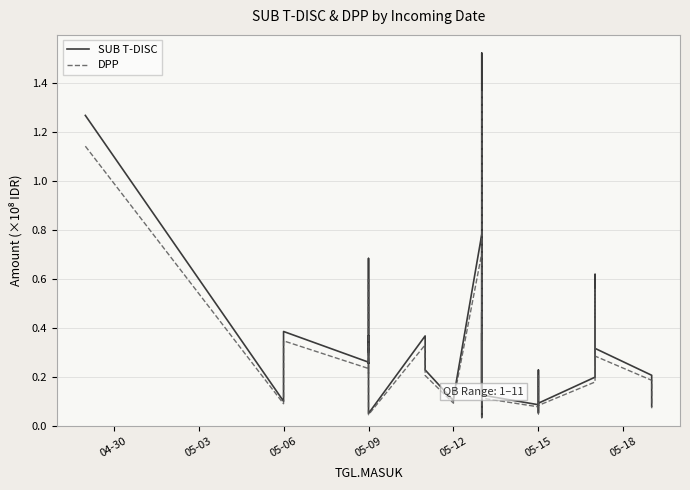

In SUB T-DISC, how many points are lower than both neighbors (excluding endpoints)?

11